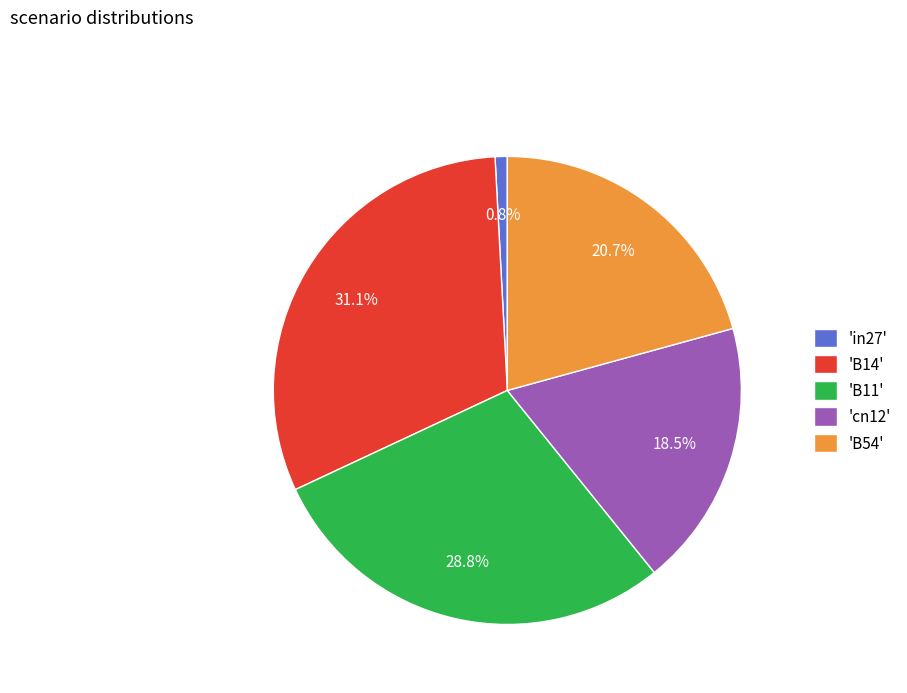

What is the largest slice in the pie chart?

'B14'